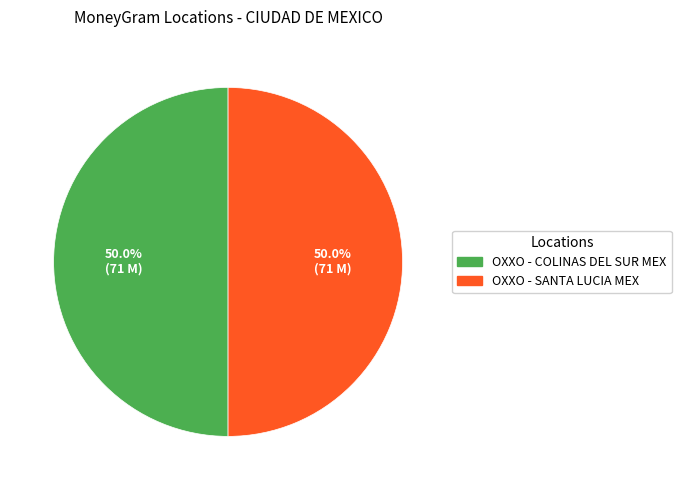

To the nearest percent, what is the average slice percentage?

50%